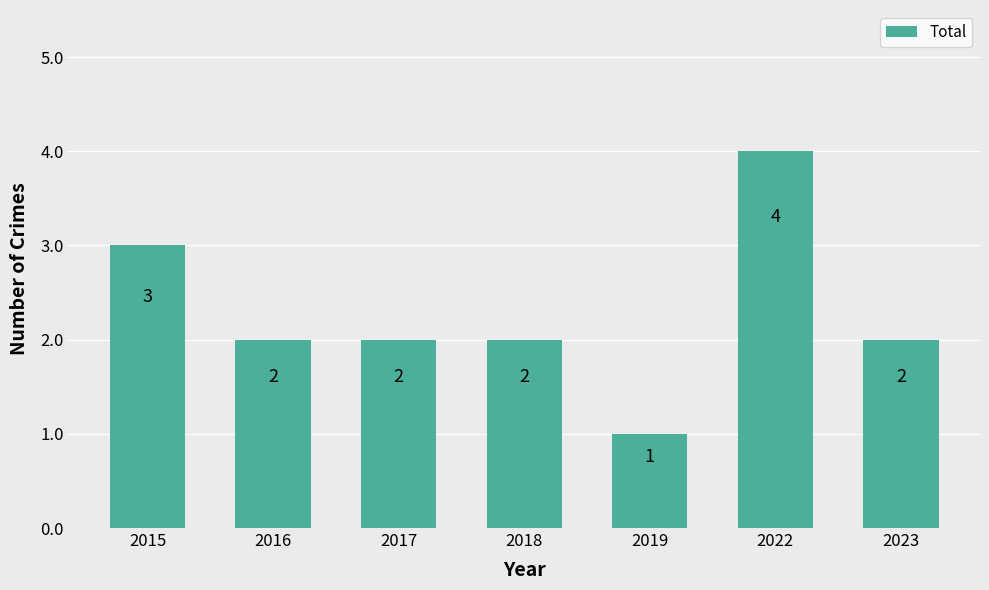

Which category has the highest value across all series?

2022